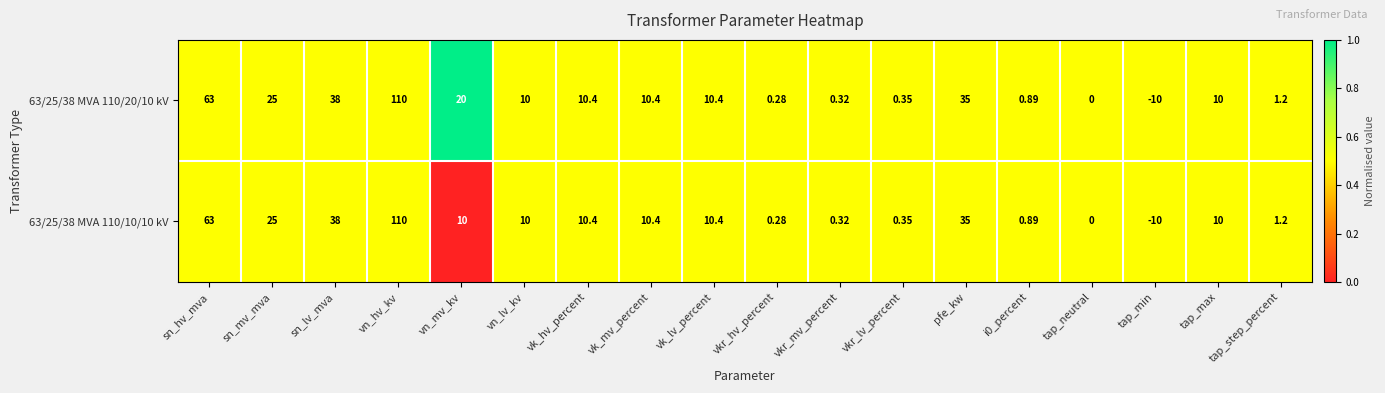

Which category has the highest value across all series?

vn_hv_kv